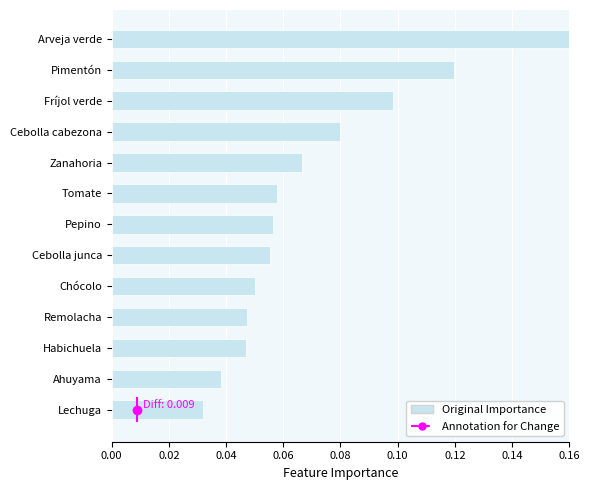

What is the difference between the maximum and minimum values?

0.1